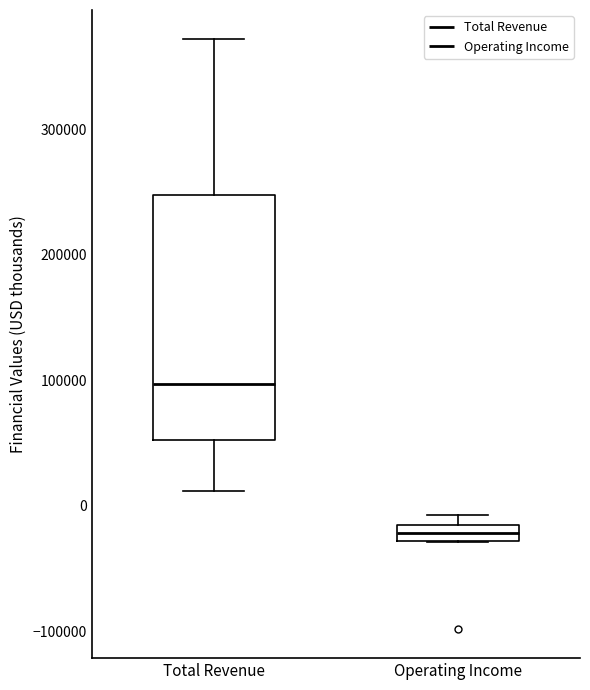

Which box's median line is the lowest?

Operating Income